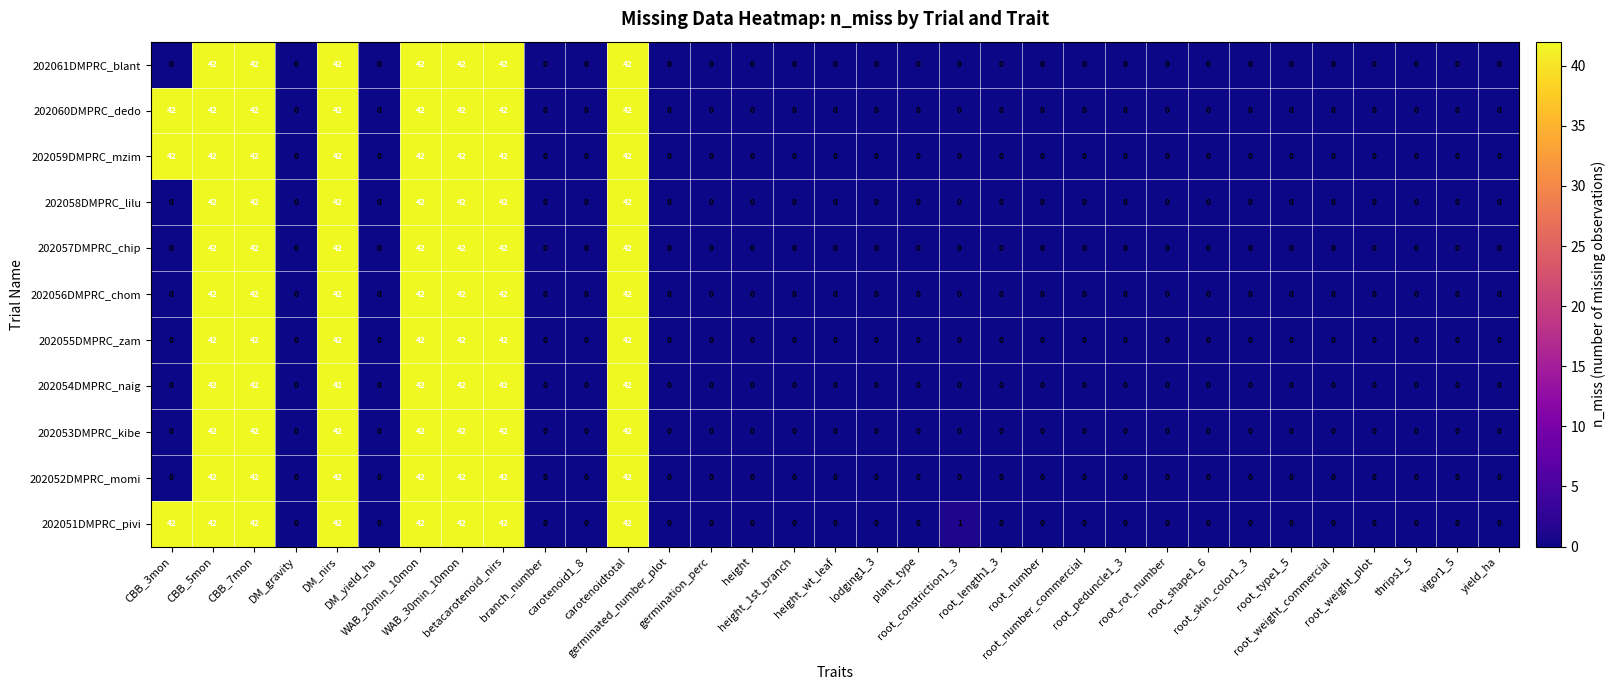

What is the maximum value for 202052DMPRC_momi?

42